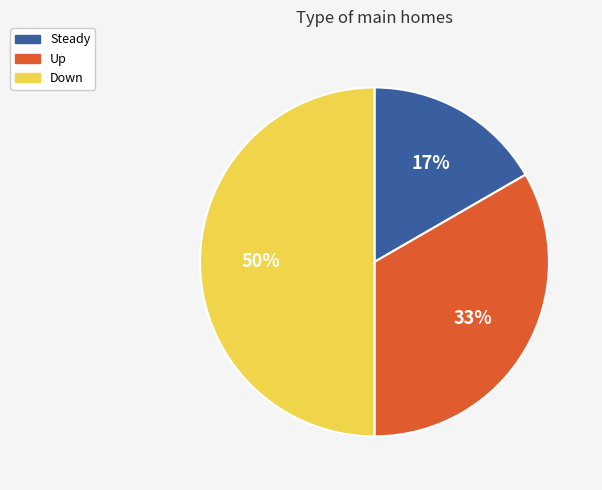

Count the number of slices in the pie.

3